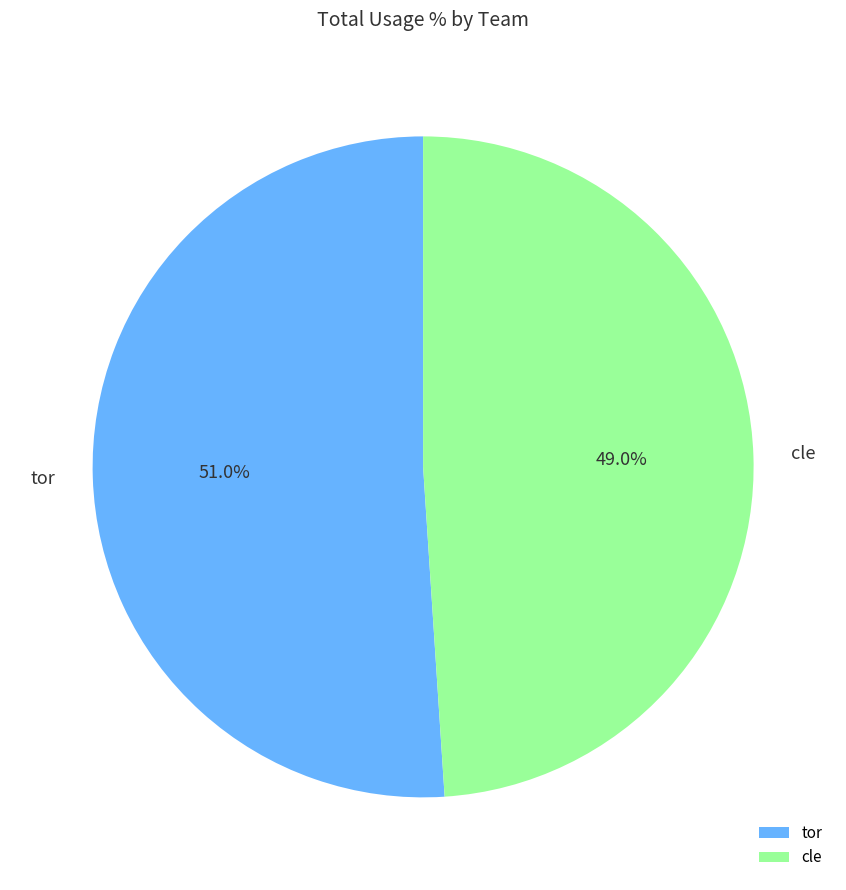

What portion of the pie excludes tor?

49.0%